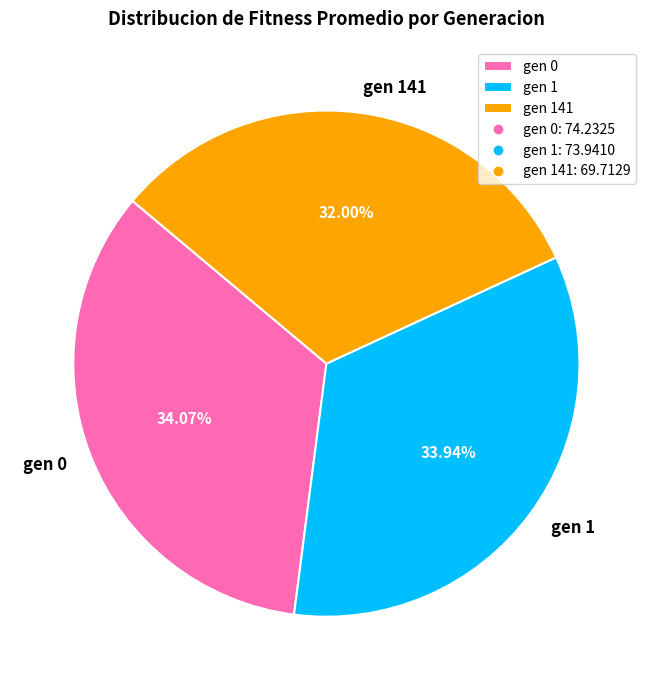

Is gen 1 the majority of the pie?

No